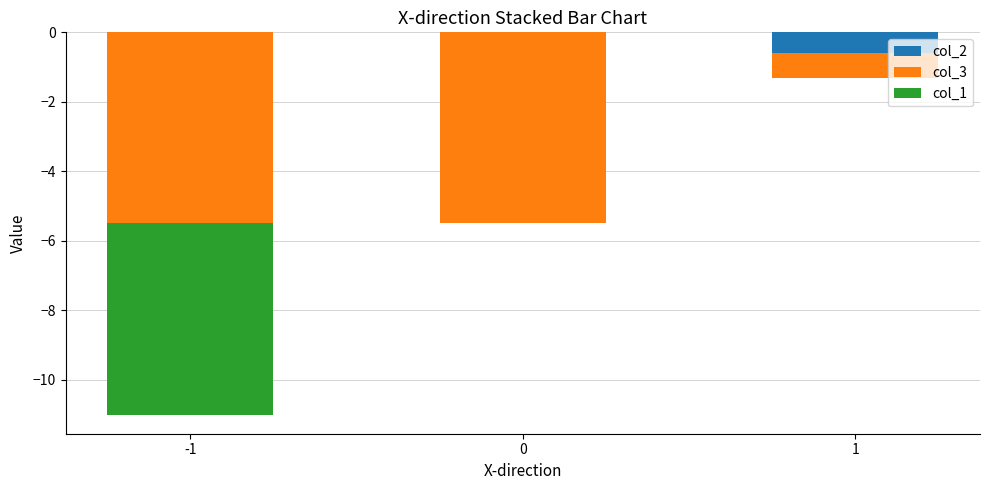

List the series in order of their overall mean, lowest first.

col_3, col_1, col_2